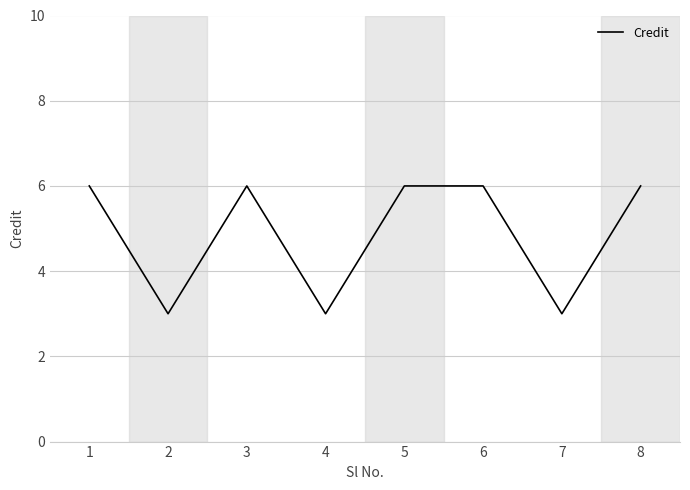

Which has a higher value, 3 or 7?

3